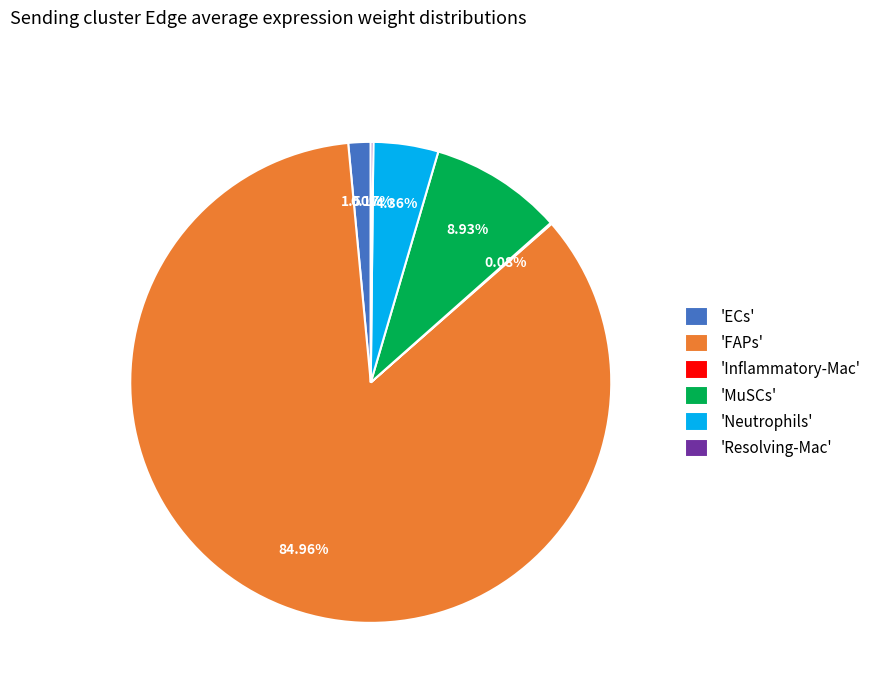

Between 'MuSCs' and 'FAPs', which is larger?

'FAPs'